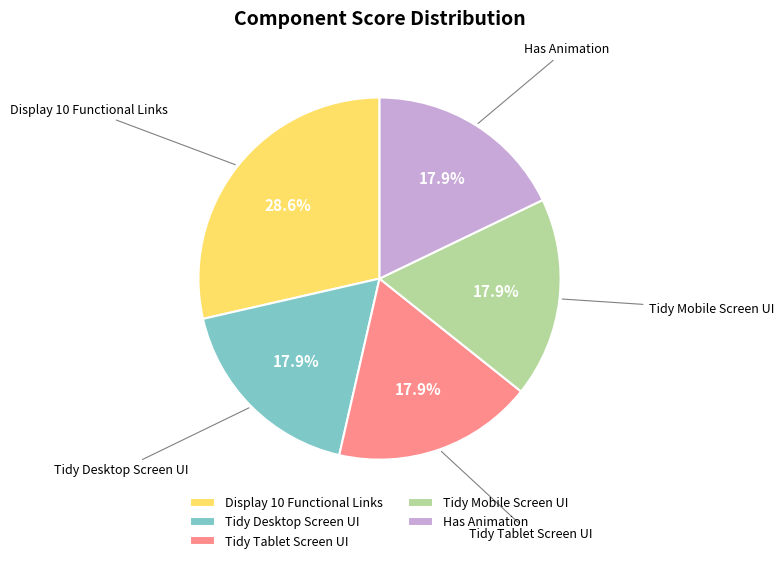

Is Tidy Desktop Screen UI the majority of the pie?

No